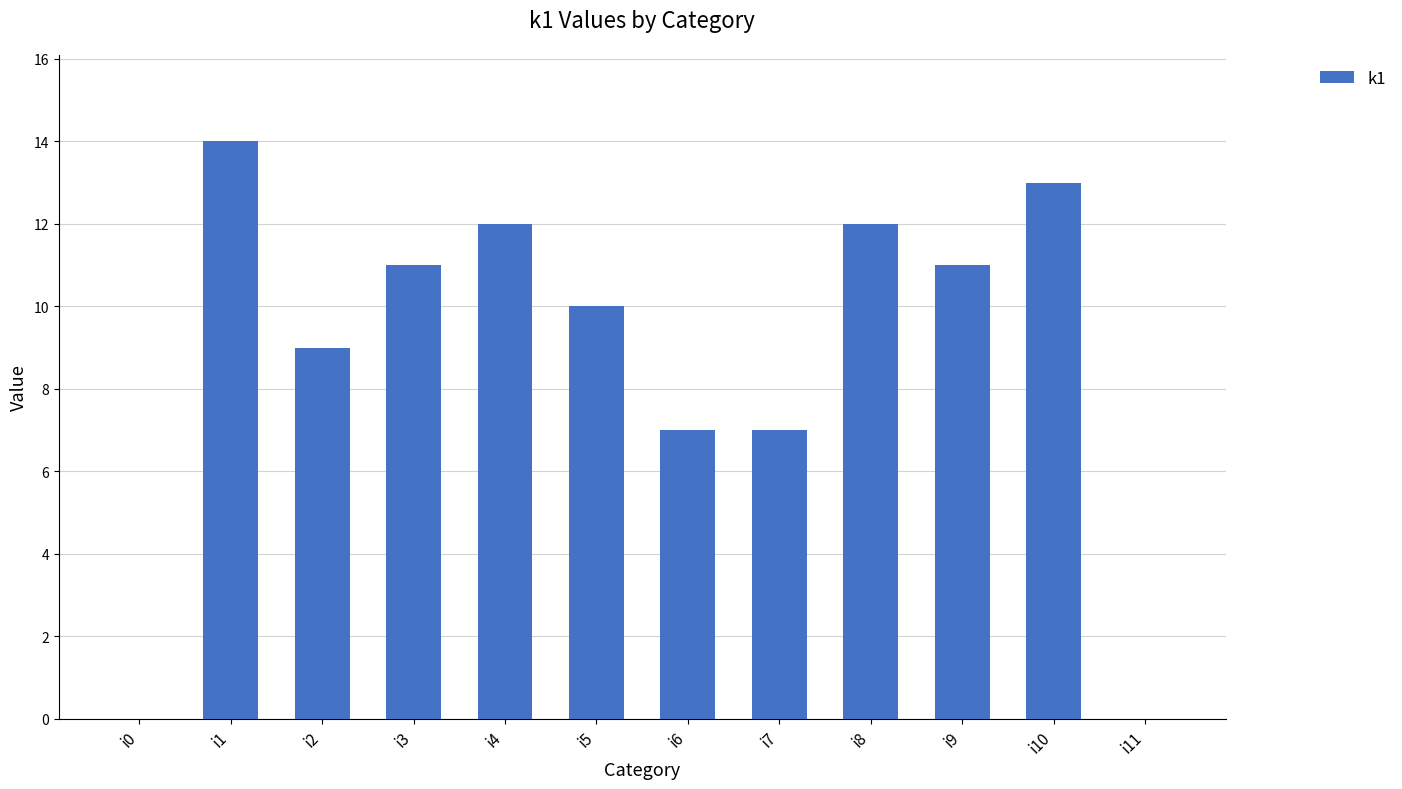

Are the bars horizontal?

No